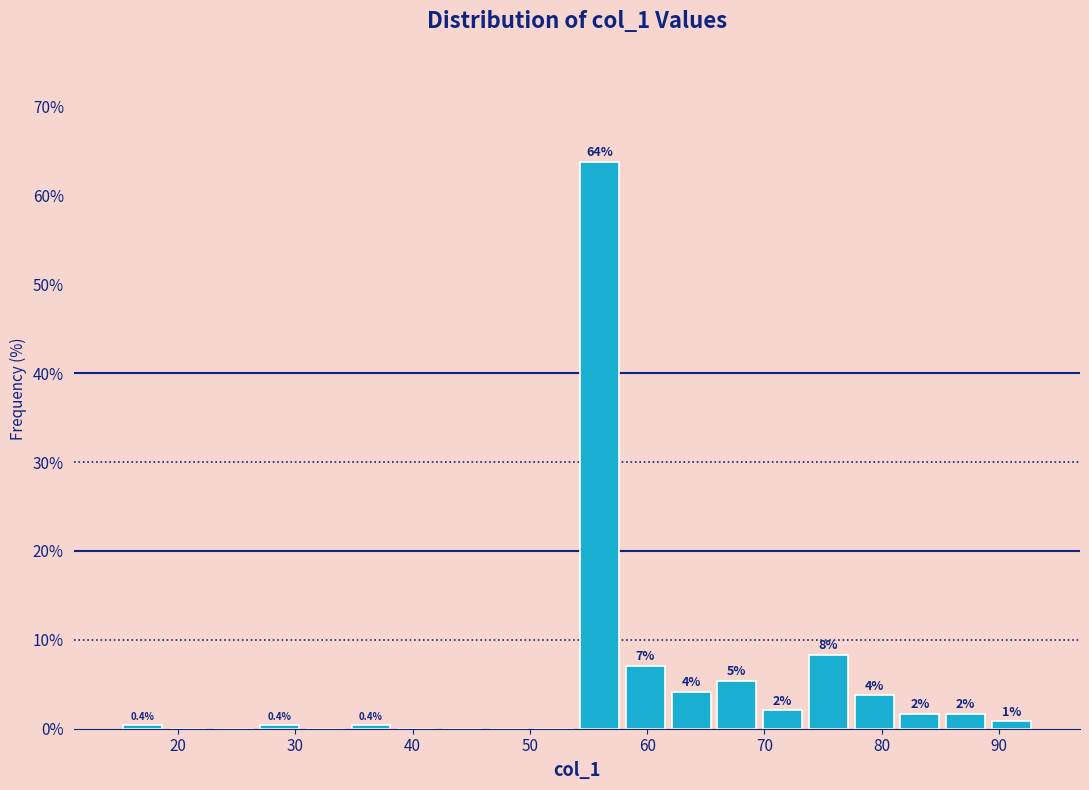

Read against the x-axis, roughly where is the centre of the tallest bar?

56